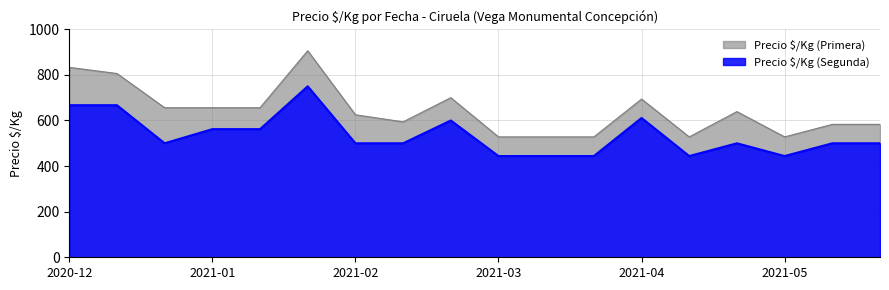

At which category does Precio $/Kg (Primera) reach its first local valley?

2021-02-24